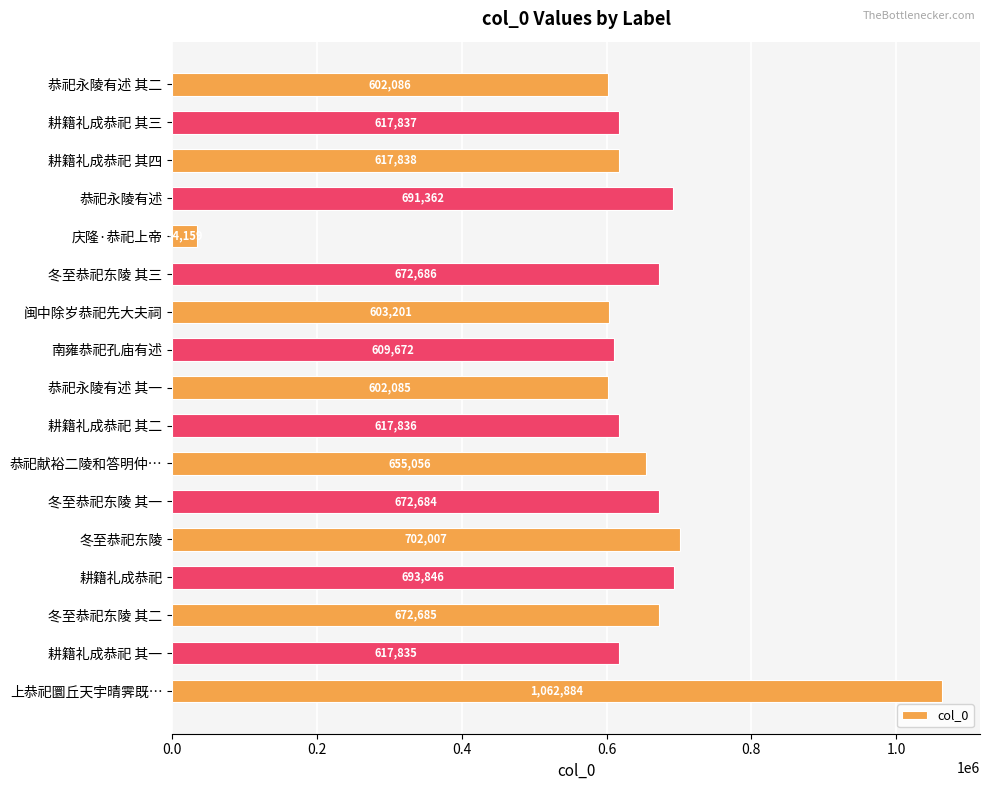

What is the average value?

632103